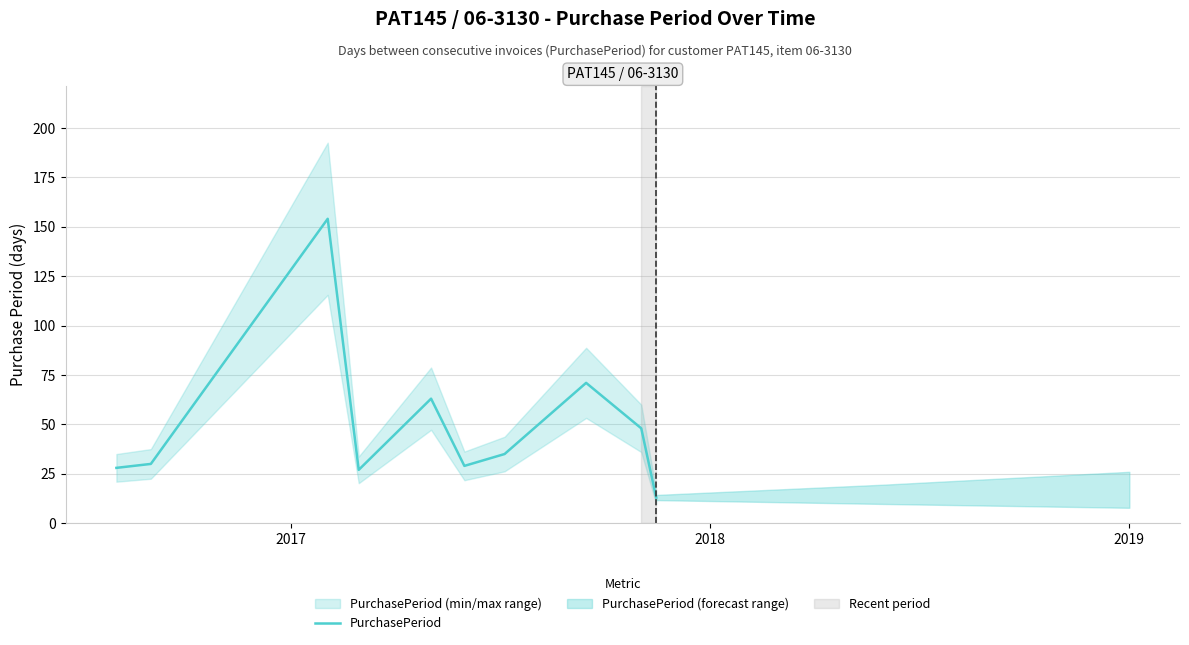

What is the minimum value for PurchasePeriod?

13